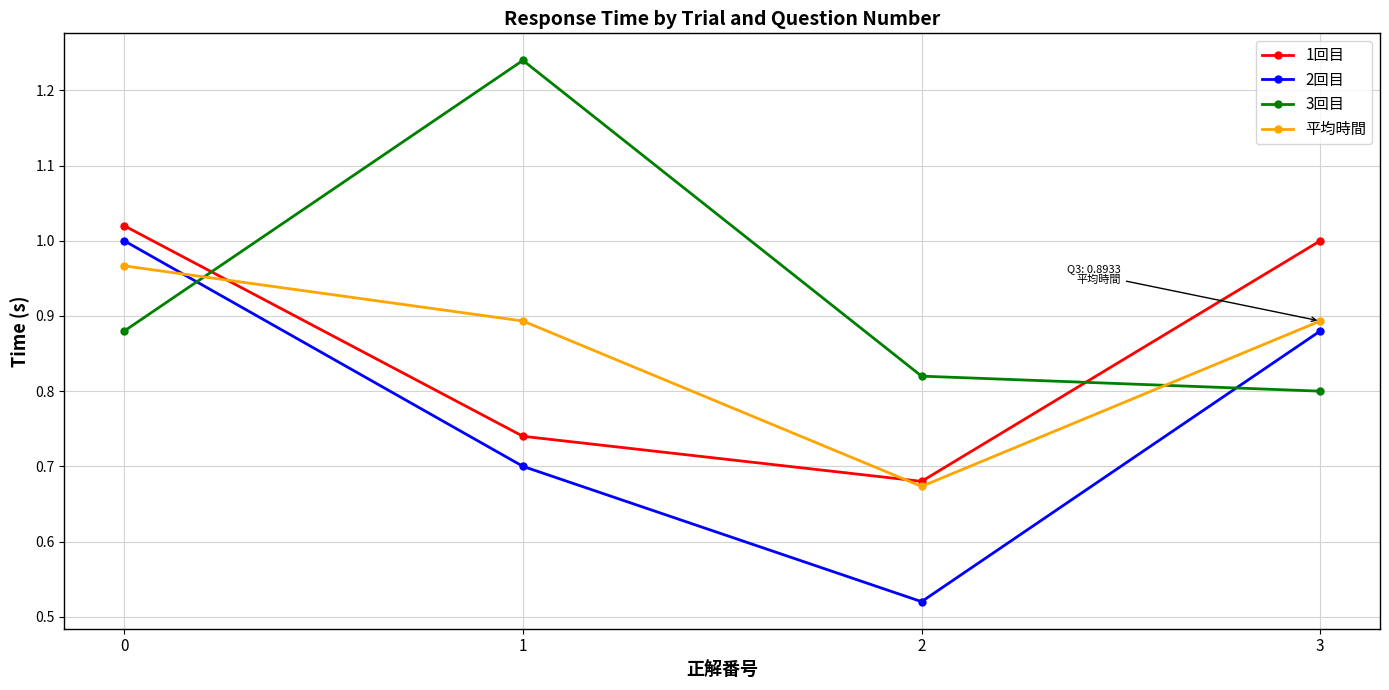

At 1, list the series in order from largest to smallest.

3回目, 平均時間, 1回目, 2回目